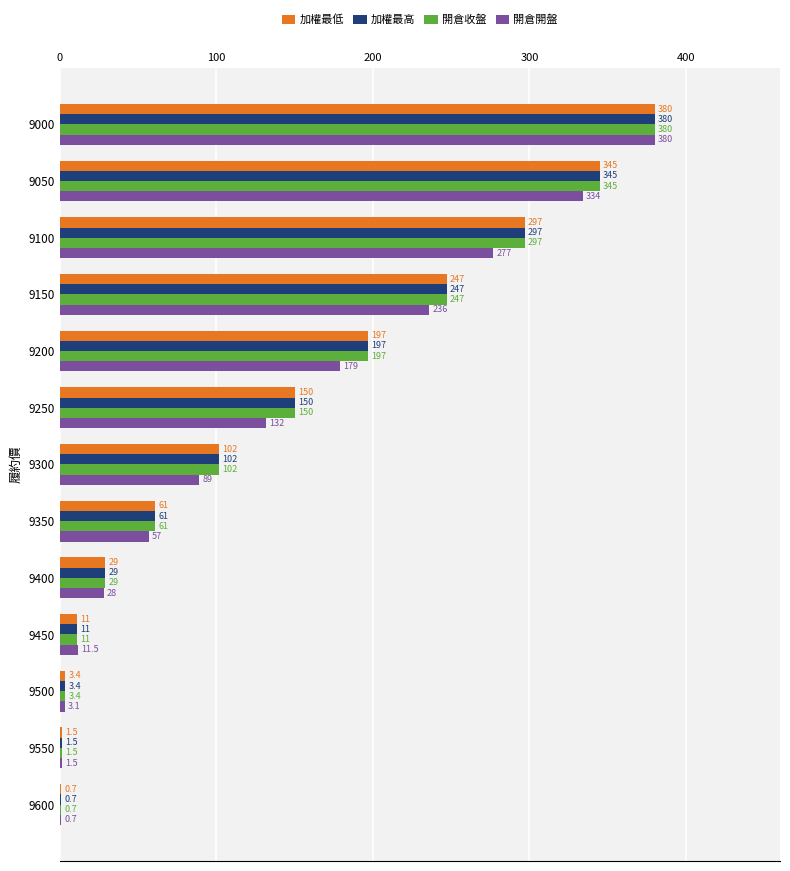

The value of 開倉開盤 at 9100 is 494.3. True or false?

False